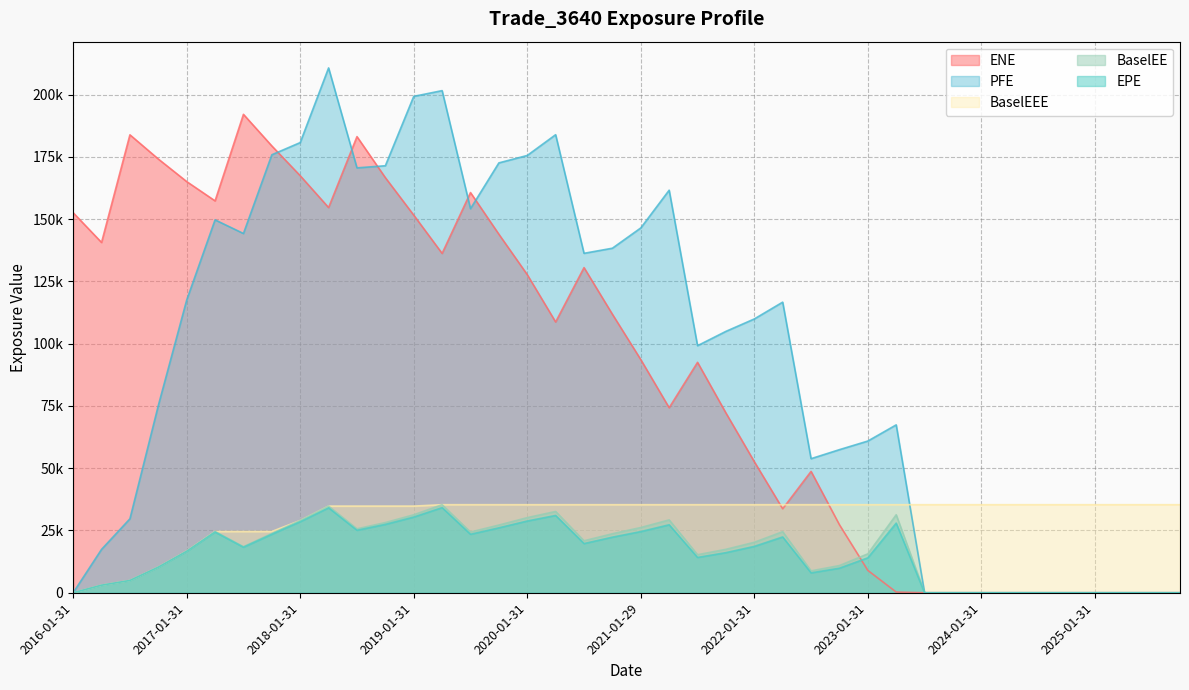

Reading left to right, what are all the values shown in this chart?

ENE: 2016-01-31=152595.0	2016-04-29=140652.0	2016-07-29=183877.0	2016-10-31=174158.0	2017-01-31=165097.0	2017-04-28=157351.0	2017-07-31=192093.0	2017-10-31=179411.0	2018-01-31=167448.0	2018-04-30=154661.0	2018-07-31=183152.0	2018-10-31=166672.0	2019-01-31=151622.0	2019-04-30=136249.0	2019-07-31=160684.0	2019-10-31=143952.0	2020-01-31=127728.0	2020-04-30=108717.0	2020-07-31=130552.0	2020-10-30=111823.0	2021-01-29=93616.6	2021-04-30=74286.4	2021-07-30=92512.2	2021-10-29=72184.9	2022-01-31=52627.9	2022-04-29=33713.1	2022-07-29=48726.1	2022-10-31=27305.9	2023-01-31=8980.8	2023-04-28=275.4	2023-07-31=0.0	2023-10-31=0.0	2024-01-31=0.0	2024-04-30=0.0	2024-07-31=0.0	2024-10-31=0.0	2025-01-31=0.0	2025-04-30=0.0	2025-07-31=0.0	2025-10-31=0.0
EPE: 2016-01-31=0.0	2016-04-29=3030.6	2016-07-29=4929.4	2016-10-31=10261.6	2017-01-31=16619.6	2017-04-28=24374.5	2017-07-31=18288.7	2017-10-31=23479.7	2018-01-31=28528.5	2018-04-30=34104.3	2018-07-31=25085.8	2018-10-31=27444.1	2019-01-31=30387.8	2019-04-30=34178.7	2019-07-31=23475.8	2019-10-31=26069.3	2020-01-31=28808.0	2020-04-30=31032.7	2020-07-31=19751.3	2020-10-30=22319.2	2021-01-29=24558.8	2021-04-30=27288.6	2021-07-30=14174.3	2021-10-29=16101.9	2022-01-31=18607.7	2022-04-29=22401.7	2022-07-29=7978.9	2022-10-31=9863.0	2023-01-31=14024.3	2023-04-28=27951.0	2023-07-31=0.0	2023-10-31=0.0	2024-01-31=0.0	2024-04-30=0.0	2024-07-31=0.0	2024-10-31=0.0	2025-01-31=0.0	2025-04-30=0.0	2025-07-31=0.0	2025-10-31=0.0
PFE: 2016-01-31=0.0	2016-04-29=17418.1	2016-07-29=29694.2	2016-10-31=75163.8	2017-01-31=117509.0	2017-04-28=149728.0	2017-07-31=144246.0	2017-10-31=175860.0	2018-01-31=180757.0	2018-04-30=210738.0	2018-07-31=170604.0	2018-10-31=171453.0	2019-01-31=199304.0	2019-04-30=201618.0	2019-07-31=154213.0	2019-10-31=172599.0	2020-01-31=175584.0	2020-04-30=183920.0	2020-07-31=136291.0	2020-10-30=138341.0	2021-01-29=146481.0	2021-04-30=161637.0	2021-07-30=99198.7	2021-10-29=104951.0	2022-01-31=109939.0	2022-04-29=116687.0	2022-07-29=53832.8	2022-10-31=57458.9	2023-01-31=60910.2	2023-04-28=67411.7	2023-07-31=0.0	2023-10-31=0.0	2024-01-31=0.0	2024-04-30=0.0	2024-07-31=0.0	2024-10-31=0.0	2025-01-31=0.0	2025-04-30=0.0	2025-07-31=0.0	2025-10-31=0.0
BaselEE: 2016-01-31=0.0	2016-04-29=3035.4	2016-07-29=4945.5	2016-10-31=10313.8	2017-01-31=16736.6	2017-04-28=24596.0	2017-07-31=18502.9	2017-10-31=23815.5	2018-01-31=29010.6	2018-04-30=34791.4	2018-07-31=25676.7	2018-10-31=28184.5	2019-01-31=31311.9	2019-04-30=35354.7	2019-07-31=24381.7	2019-10-31=27184.6	2020-01-31=30162.0	2020-04-30=32639.2	2020-07-31=20871.0	2020-10-30=23693.6	2021-01-29=26191.8	2021-04-30=29253.4	2021-07-30=15273.9	2021-10-29=17441.1	2022-01-31=20263.5	2022-04-29=24527.7	2022-07-29=8785.3	2022-10-31=10923.1	2023-01-31=15620.2	2023-04-28=31310.3	2023-07-31=0.0	2023-10-31=0.0	2024-01-31=0.0	2024-04-30=0.0	2024-07-31=0.0	2024-10-31=0.0	2025-01-31=0.0	2025-04-30=0.0	2025-07-31=0.0	2025-10-31=0.0
BaselEEE: 2016-01-31=0.0	2016-04-29=3035.4	2016-07-29=4945.5	2016-10-31=10313.8	2017-01-31=16736.6	2017-04-28=24596.0	2017-07-31=24596.0	2017-10-31=24596.0	2018-01-31=29010.6	2018-04-30=34791.4	2018-07-31=34791.4	2018-10-31=34791.4	2019-01-31=34791.4	2019-04-30=35354.7	2019-07-31=35354.7	2019-10-31=35354.7	2020-01-31=35354.7	2020-04-30=35354.7	2020-07-31=35354.7	2020-10-30=35354.7	2021-01-29=35354.7	2021-04-30=35354.7	2021-07-30=35354.7	2021-10-29=35354.7	2022-01-31=35354.7	2022-04-29=35354.7	2022-07-29=35354.7	2022-10-31=35354.7	2023-01-31=35354.7	2023-04-28=35354.7	2023-07-31=35354.7	2023-10-31=35354.7	2024-01-31=35354.7	2024-04-30=35354.7	2024-07-31=35354.7	2024-10-31=35354.7	2025-01-31=35354.7	2025-04-30=35354.7	2025-07-31=35354.7	2025-10-31=35354.7